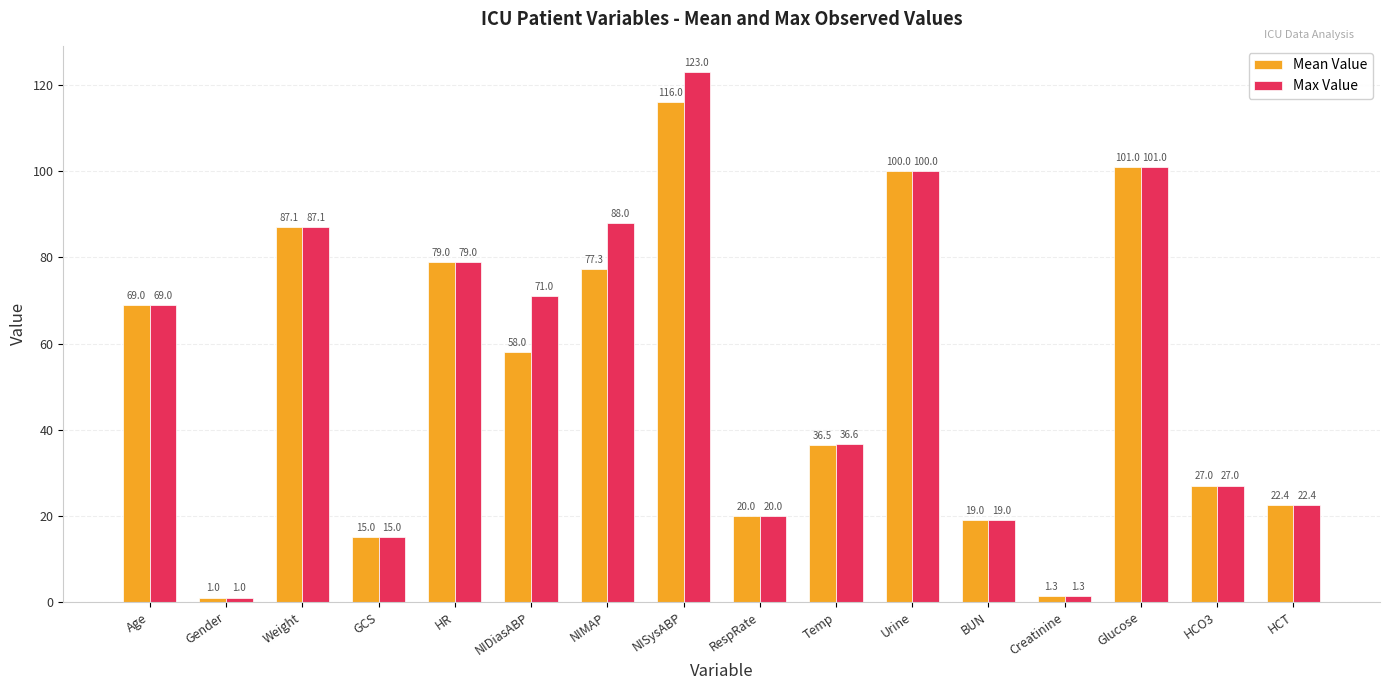

What is the label of the 14th bar from the left?

Glucose